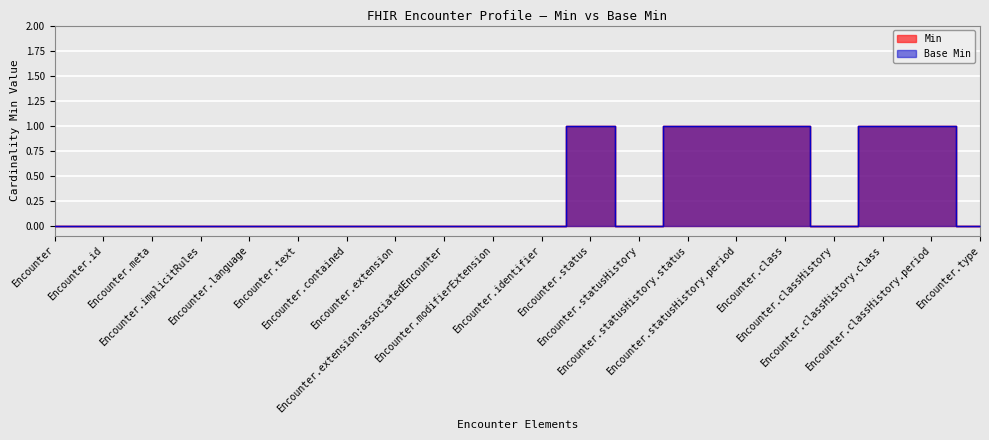

How many data points does each series have?

20